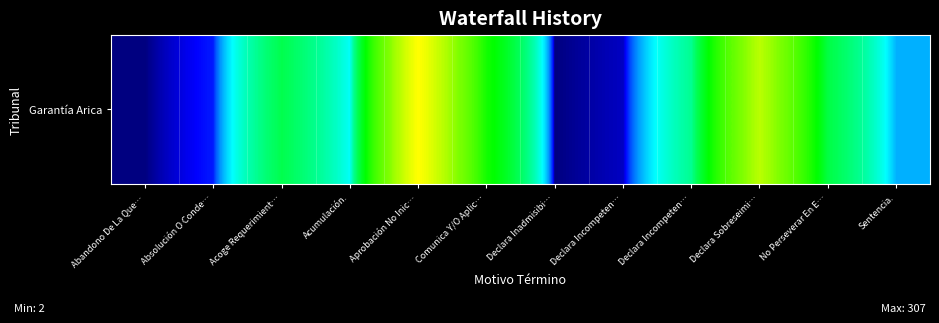

Which category has the lowest value across all series?

Abandono De La Que…